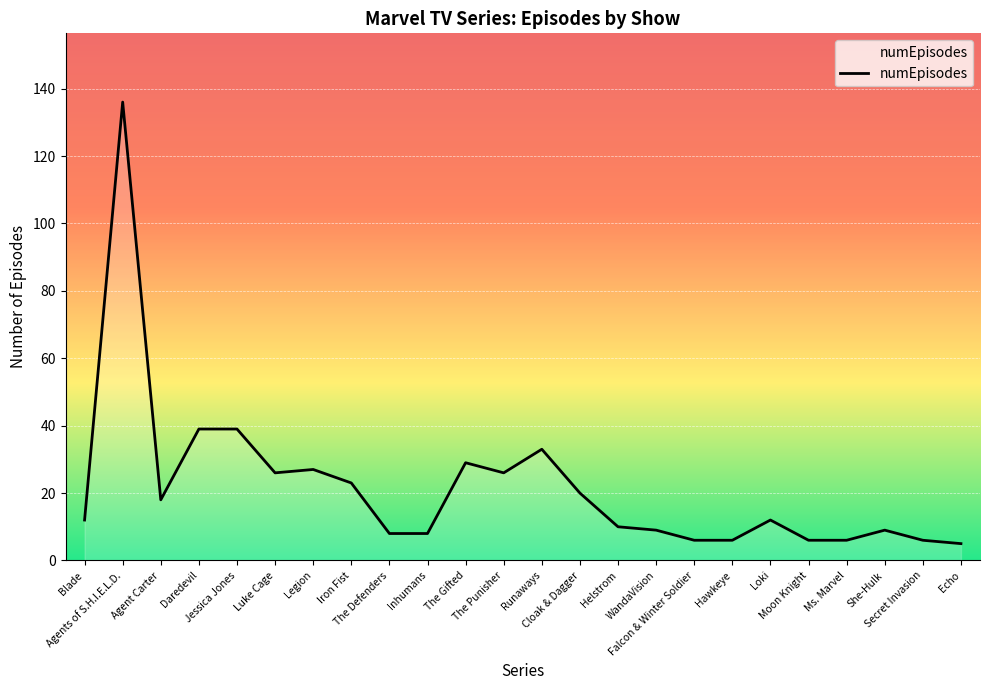

What is the change in value from Inhumans to Helstrom?

+2